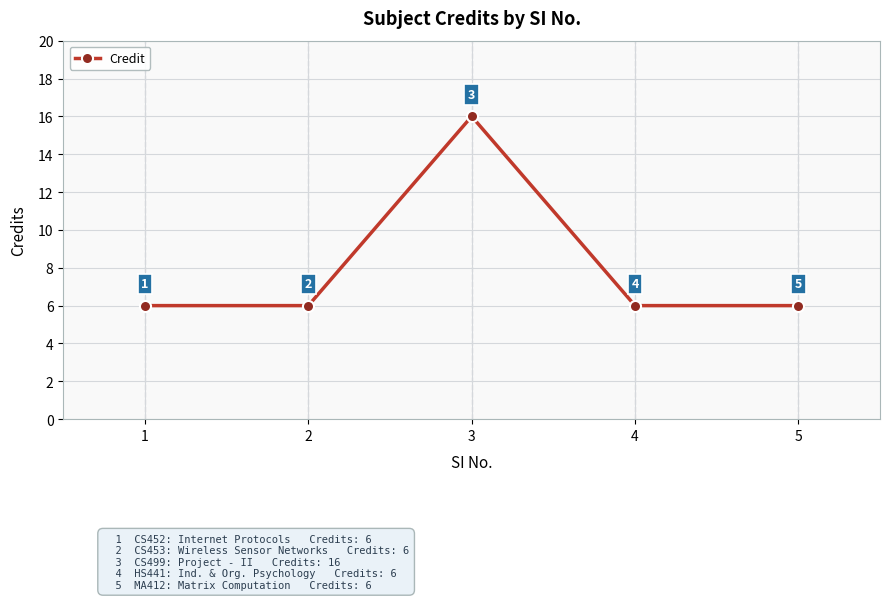

What is the ratio of the value at 2 to the value at 3?

0.4